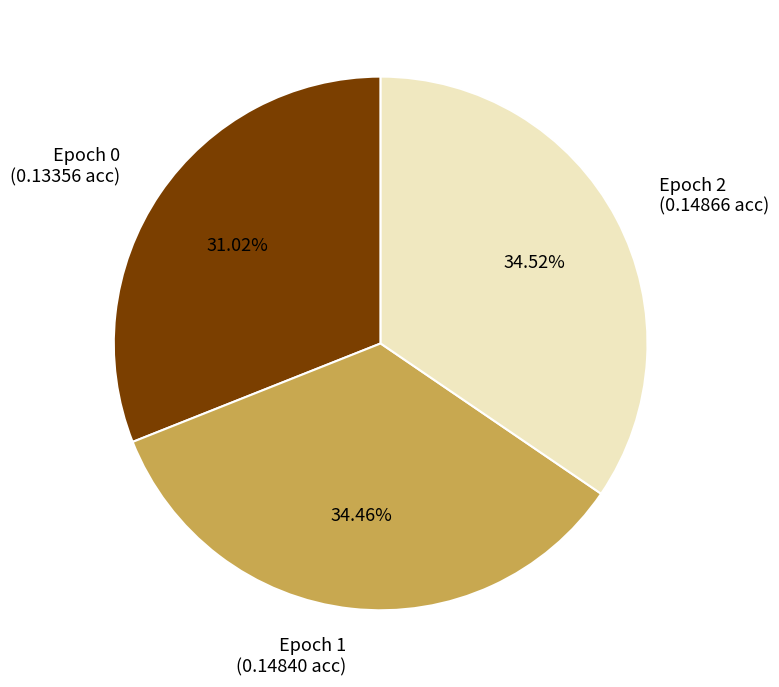

Which has a higher value, Epoch 0 (0.13356 acc) or Epoch 2 (0.14866 acc)?

Epoch 2 (0.14866 acc)